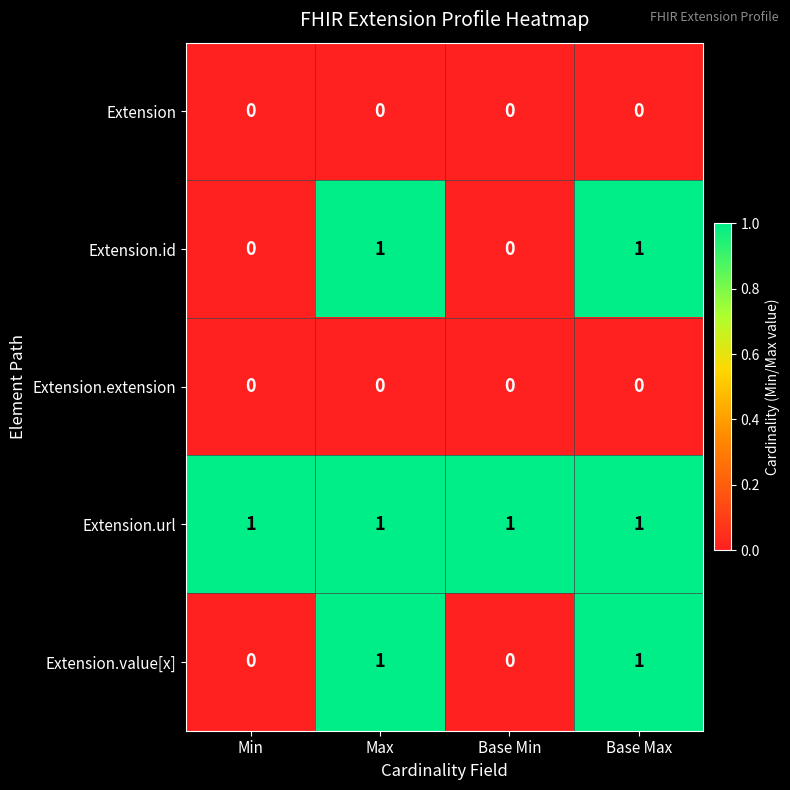

True or false: Extension.url has a value of 1 at Max.

True